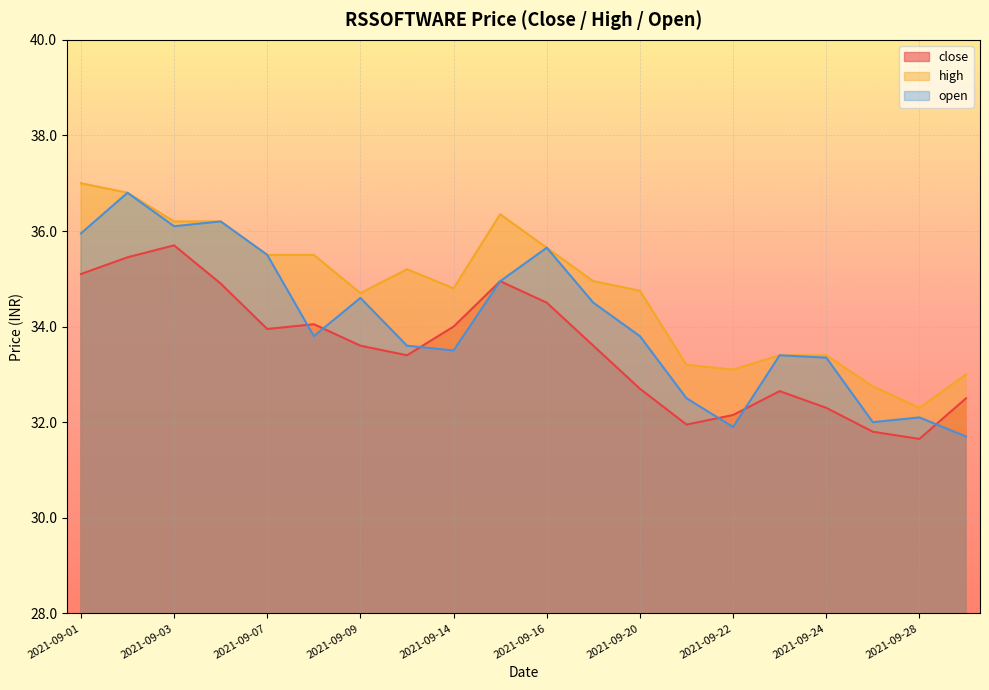

What is the sum of the close values at 2021-09-03 and 2021-09-24?

68.0